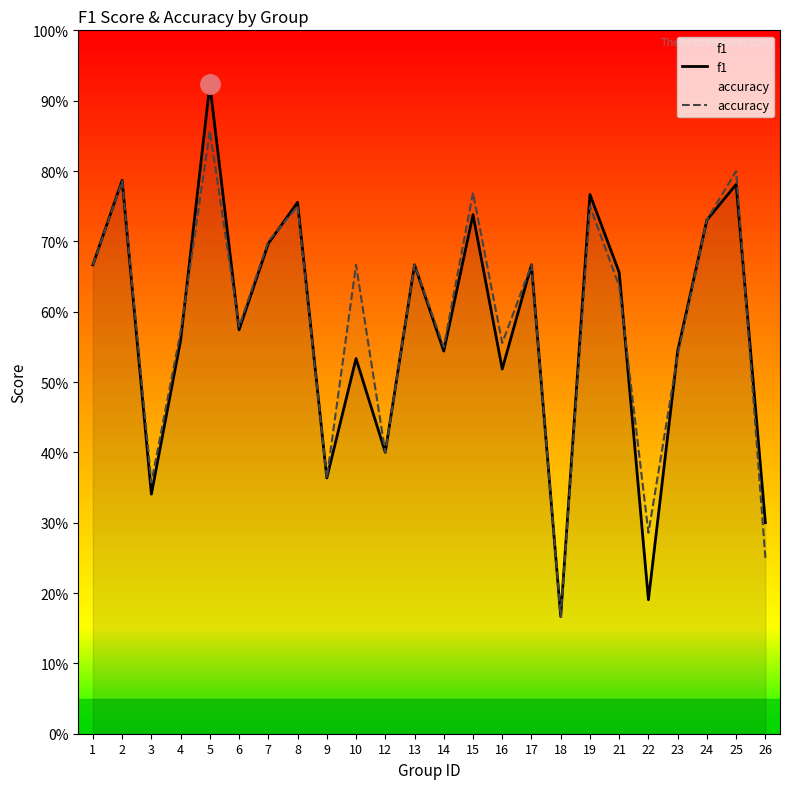

What is the difference between the f1 values at 13 and 22?

0.5